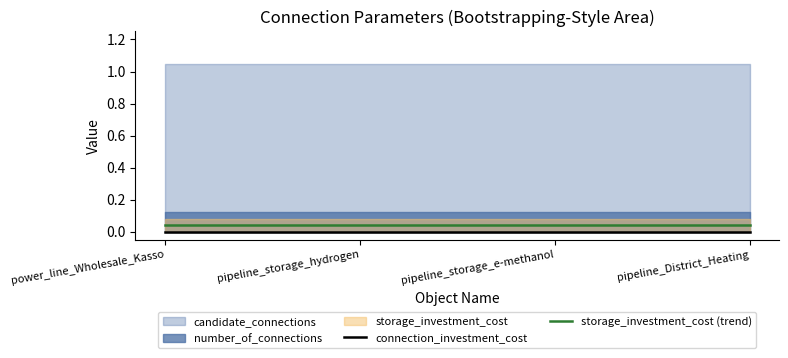

List the labels in order of connection_investment_cost value, smallest first.

power_line_Wholesale_Kasso, pipeline_storage_hydrogen, pipeline_storage_e-methanol, pipeline_District_Heating